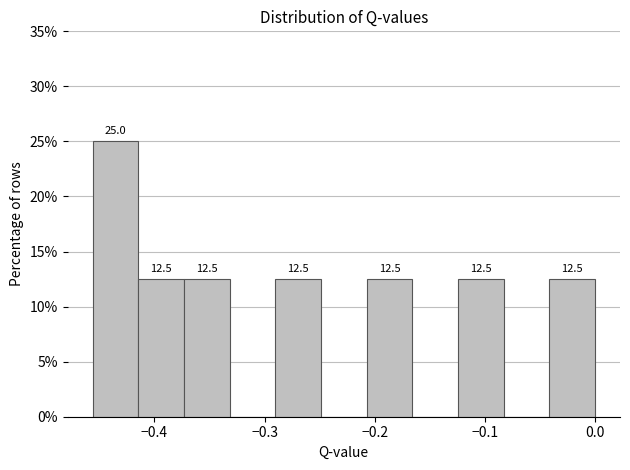

Over which range of the x-axis is the bar tallest?

-0.46 to -0.41